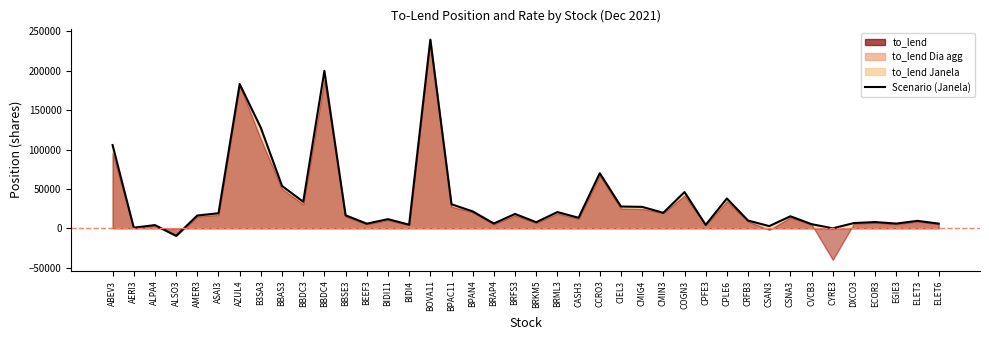

List the labels in order of value, largest first.

BOVA11, BBDC4, AZUL4, B3SA3, ABEV3, CCRO3, BBAS3, COGN3, CPLE6, BBDC3, BPAC11, CIEL3, CMIG4, BPAN4, BRML3, CMIN3, ASAI3, BRFS3, BBSE3, AMER3, CSNA3, CASH3, BIDI11, CRFB3, ELET3, ECOR3, BRKM5, DXCO3, BRAP4, EGIE3, ELET6, BEEF3, CVCB3, BIDI4, CPFE3, ALPA4, CSAN3, AERI3, CYRE3, ALSO3